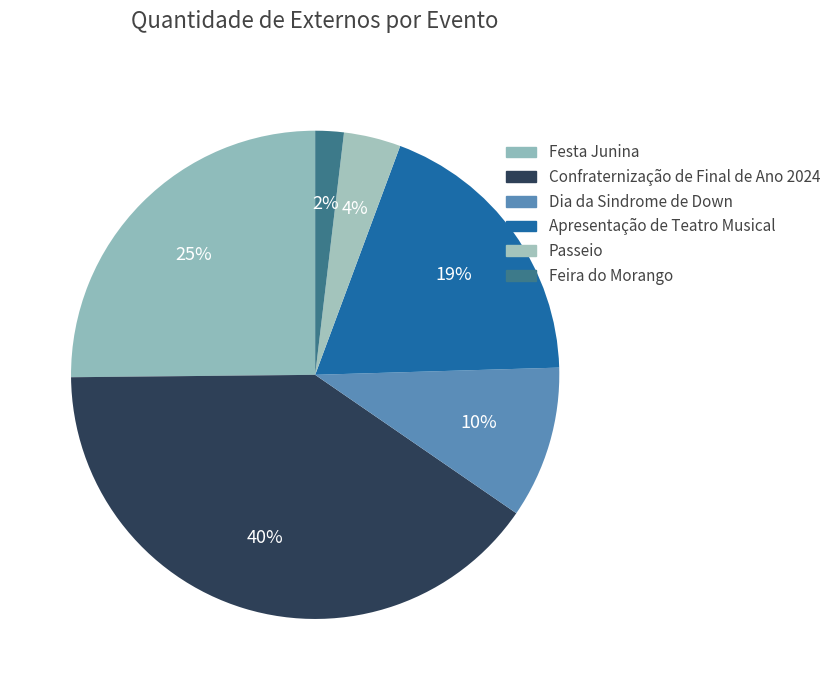

To the nearest percent, what is the difference between the largest and smallest slice percentages?

38%